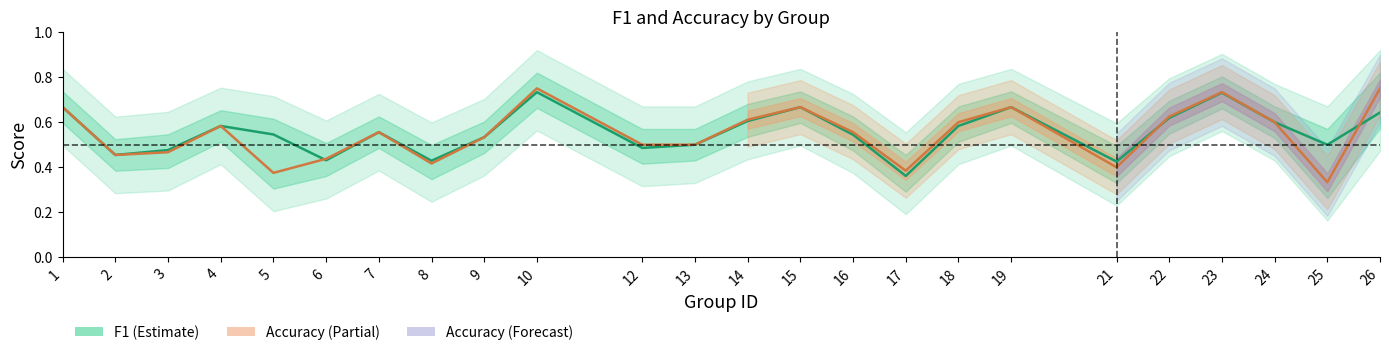

What is the difference between the highest and lowest values at 25?

0.2